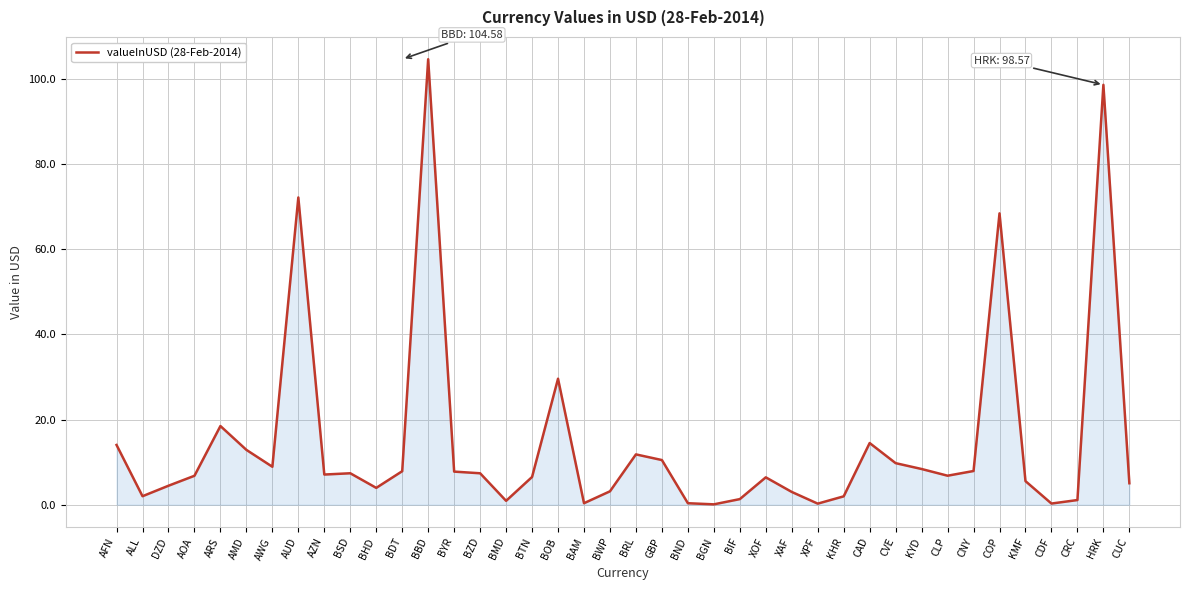

What position from the right is AMD?

35